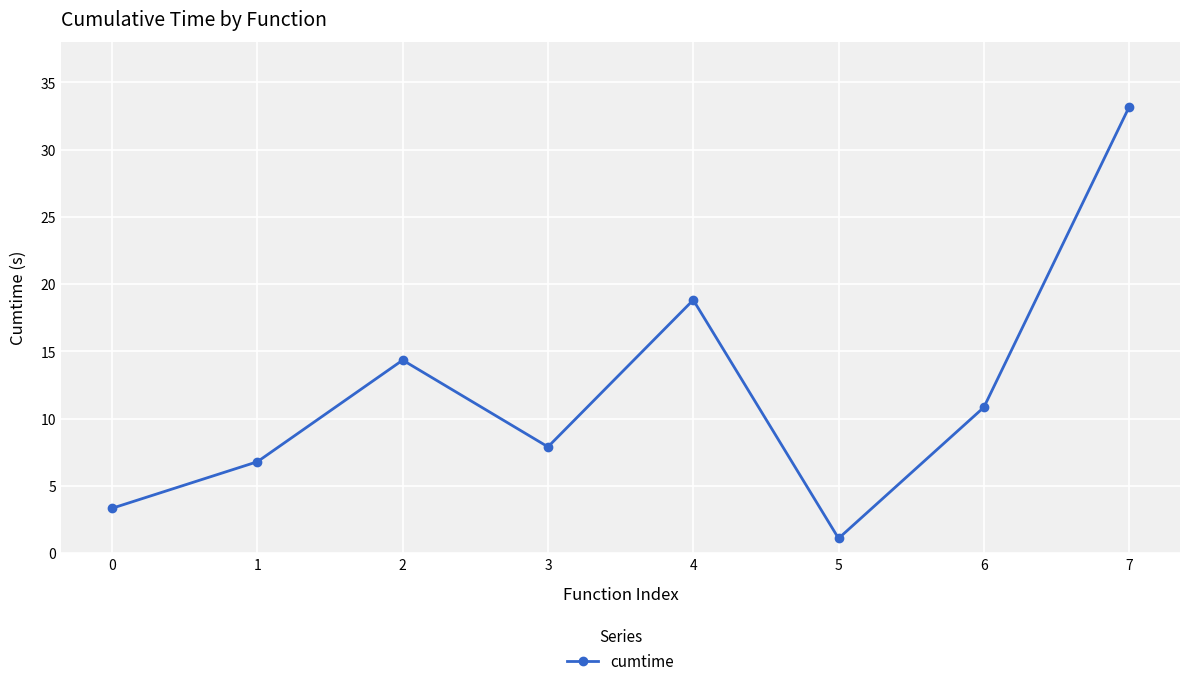

Reading right to left, list all the values displayed in this chart.

33.2	10.8	1.1	18.8	7.9	14.4	6.8	3.3